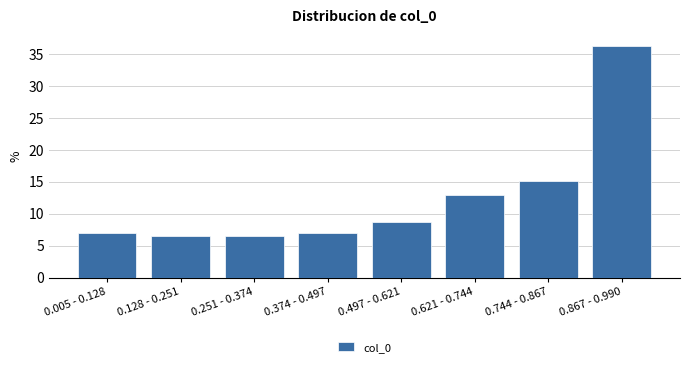

Reading left to right, what are all the values shown in this chart?

0.005 - 0.128=7.0	0.128 - 0.251=6.5	0.251 - 0.374=6.5	0.374 - 0.497=7.0	0.497 - 0.621=8.6	0.621 - 0.744=13.0	0.744 - 0.867=15.1	0.867 - 0.990=36.2